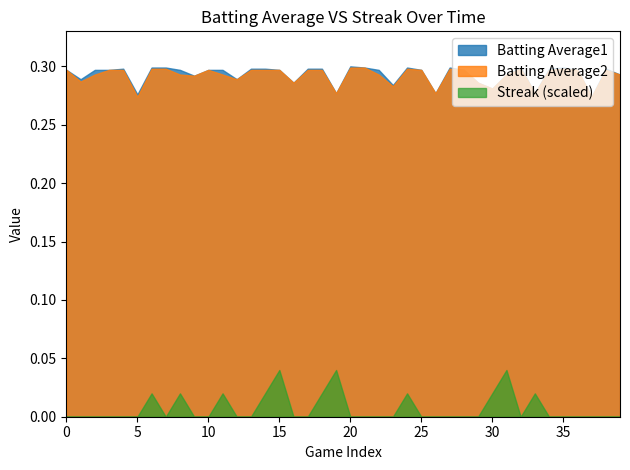

True or false: Streak (scaled) and Batting Average1 cross at least once.

False